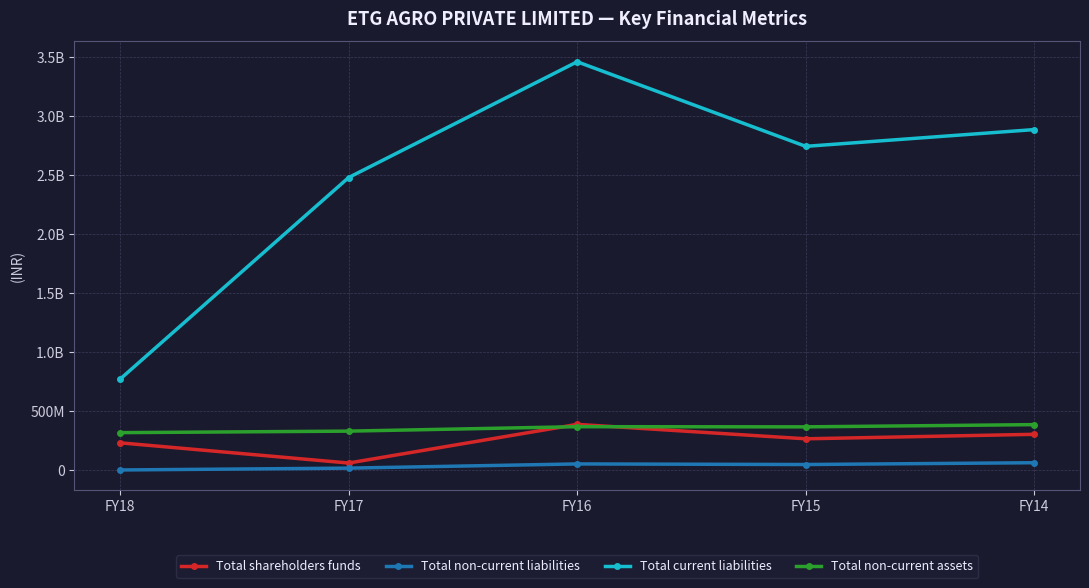

Does the chart have visible grid lines?

Yes